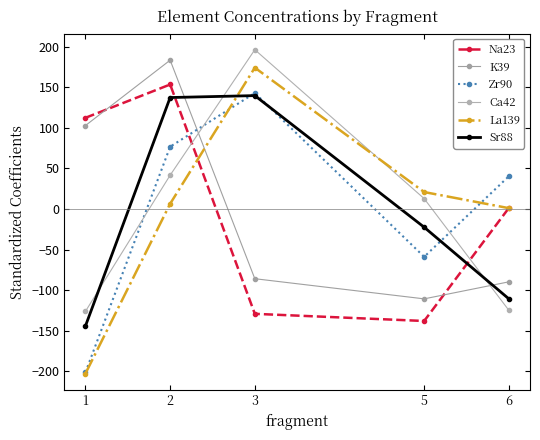

How many intersections are there between K39 and Zr90?

1